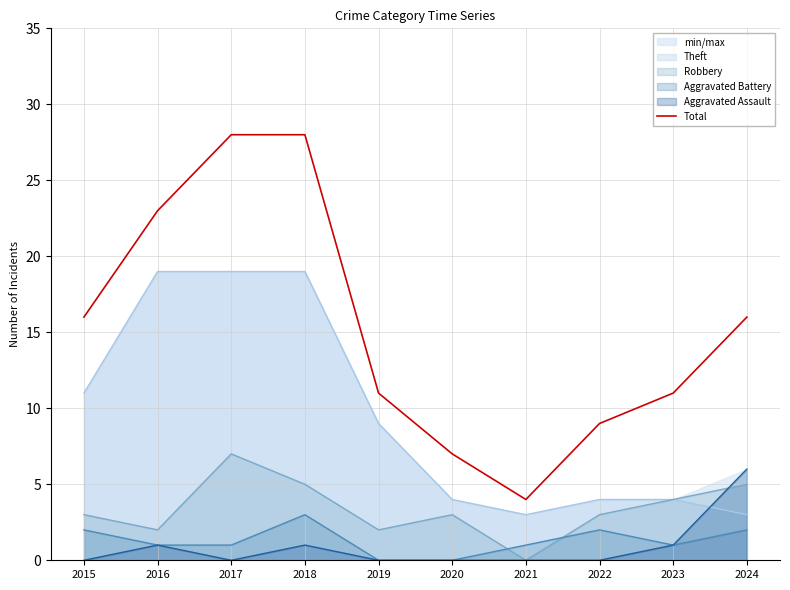

List the labels in order of value, smallest first.

2021, 2020, 2022, 2019, 2023, 2015, 2024, 2016, 2017, 2018